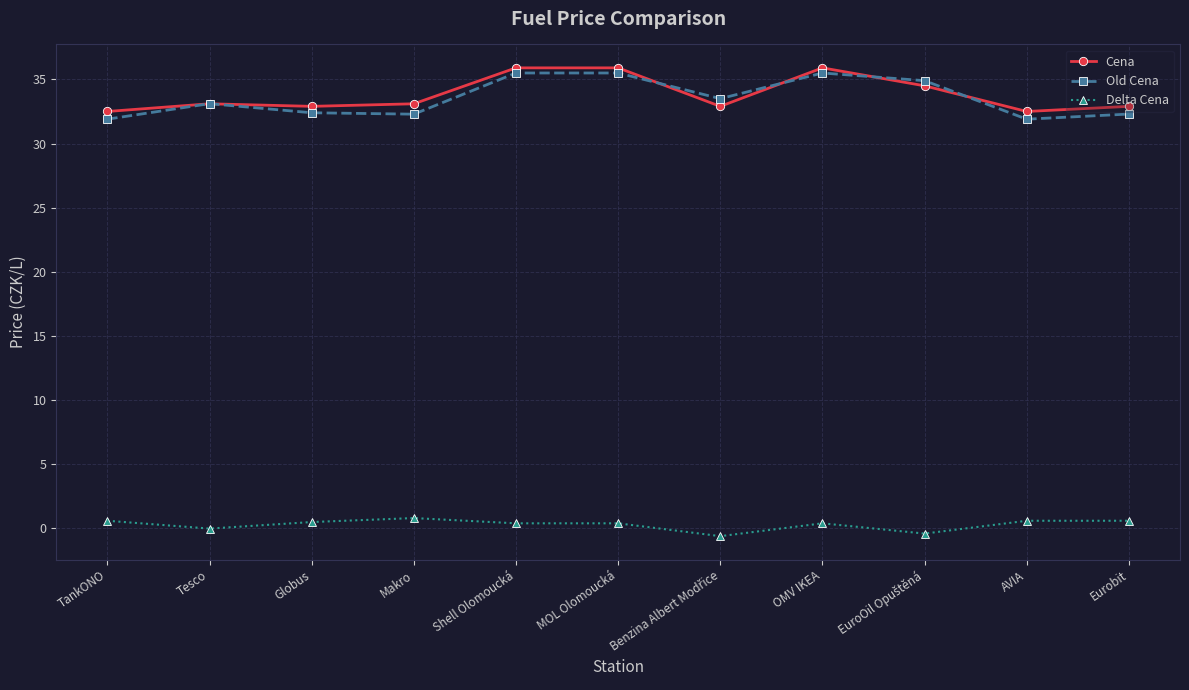

Is it true that Cena equals 51.9 at Shell Olomoucká?

False